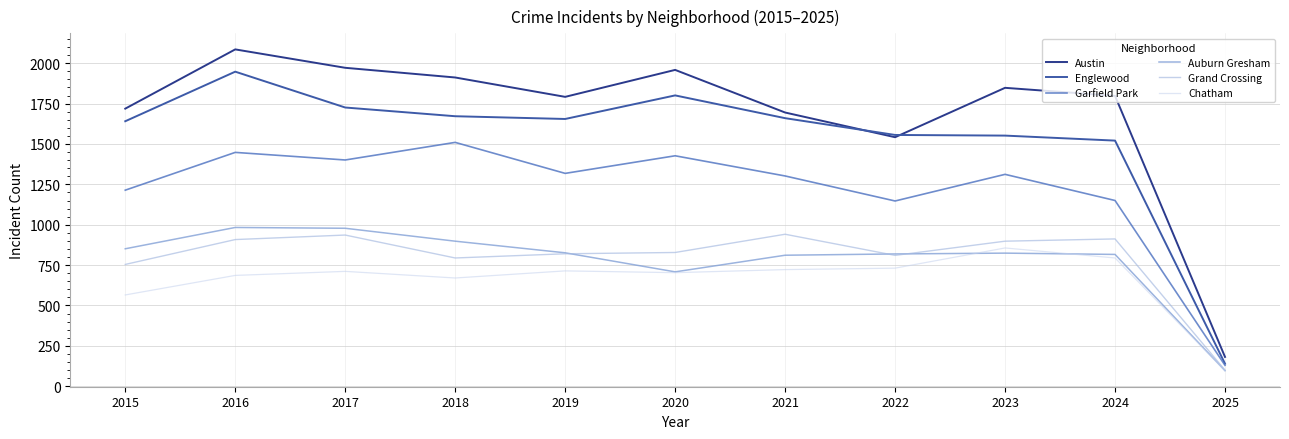

True or false: Auburn Gresham has more than 0 interior local peaks.

True